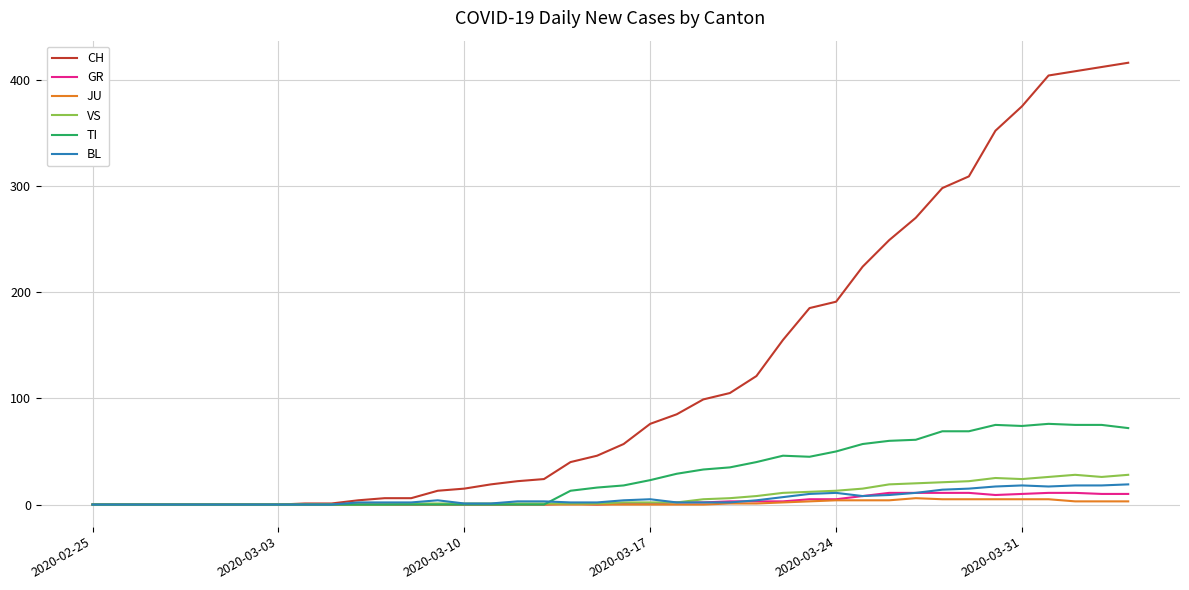

How many distinct data groups are displayed?

6